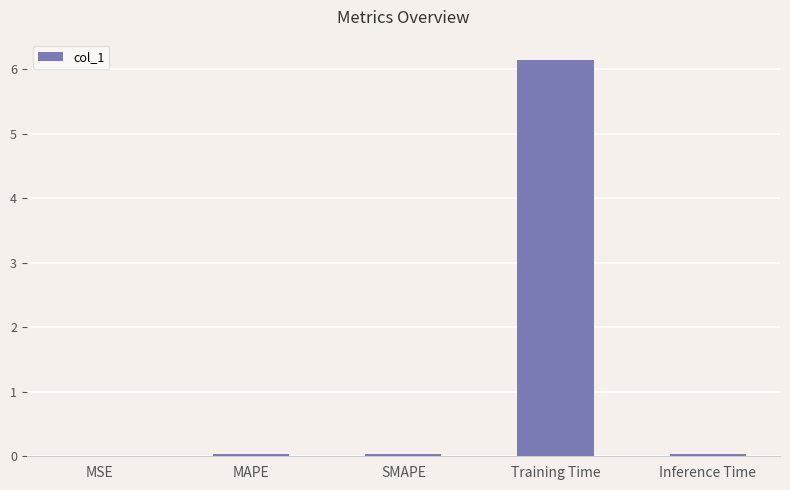

What is the change in value from Training Time to Inference Time?

-6.1